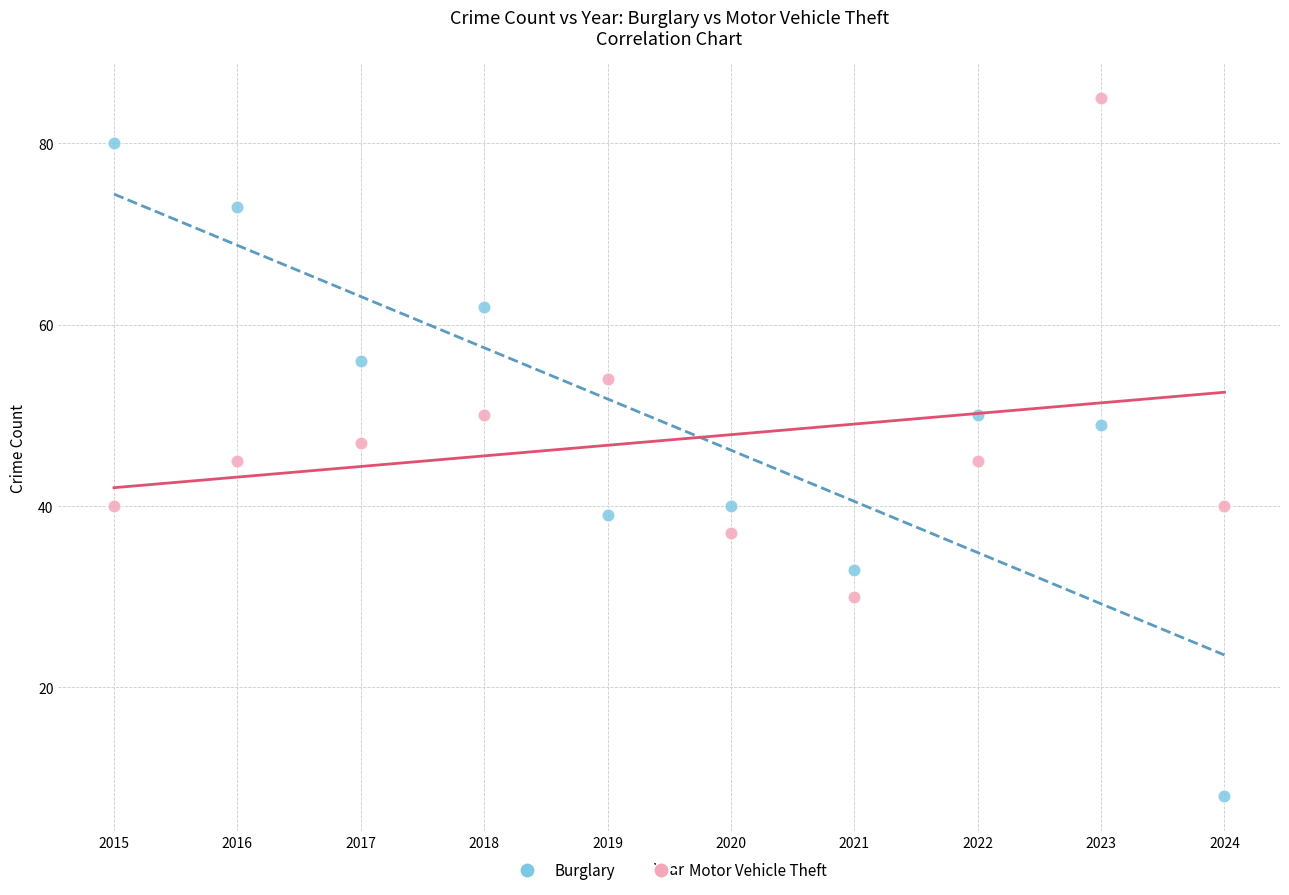

Which series has the widest spread of Y values?

Burglary